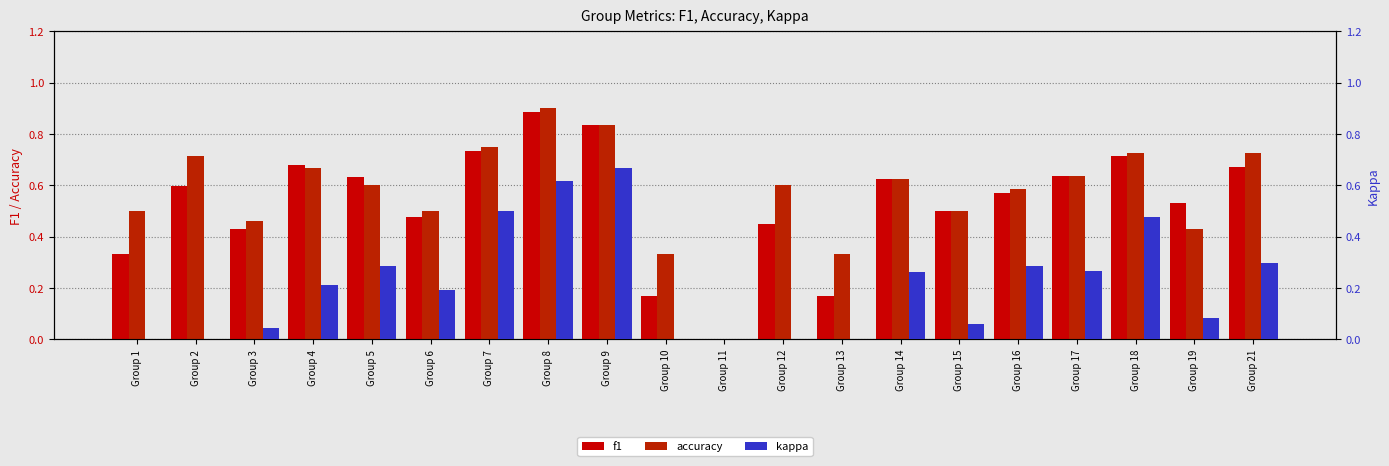

True or false: kappa has a value of 0.0 at Group 2.

True